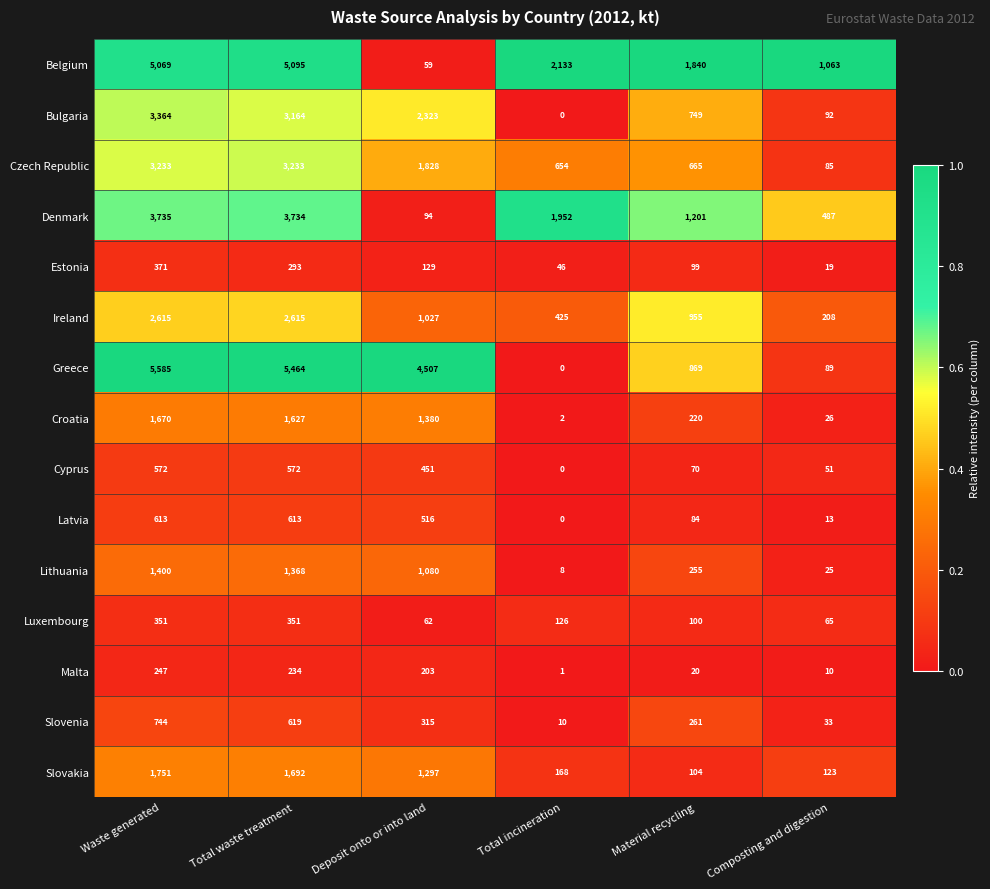

Is the value of Bulgaria at Total incineration greater than the value of Ireland at Material recycling?

No